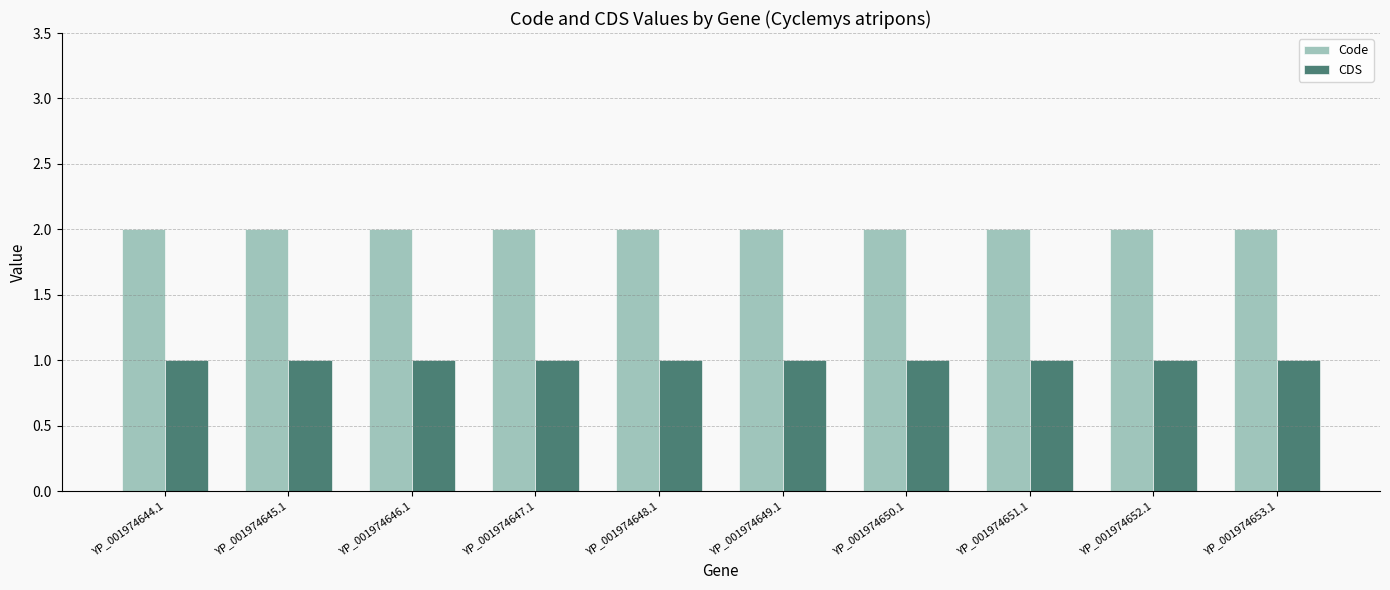

Reading left to right, what are all the values shown in this chart?

Code: 2	2	2	2	2	2	2	2	2	2
CDS: 1	1	1	1	1	1	1	1	1	1